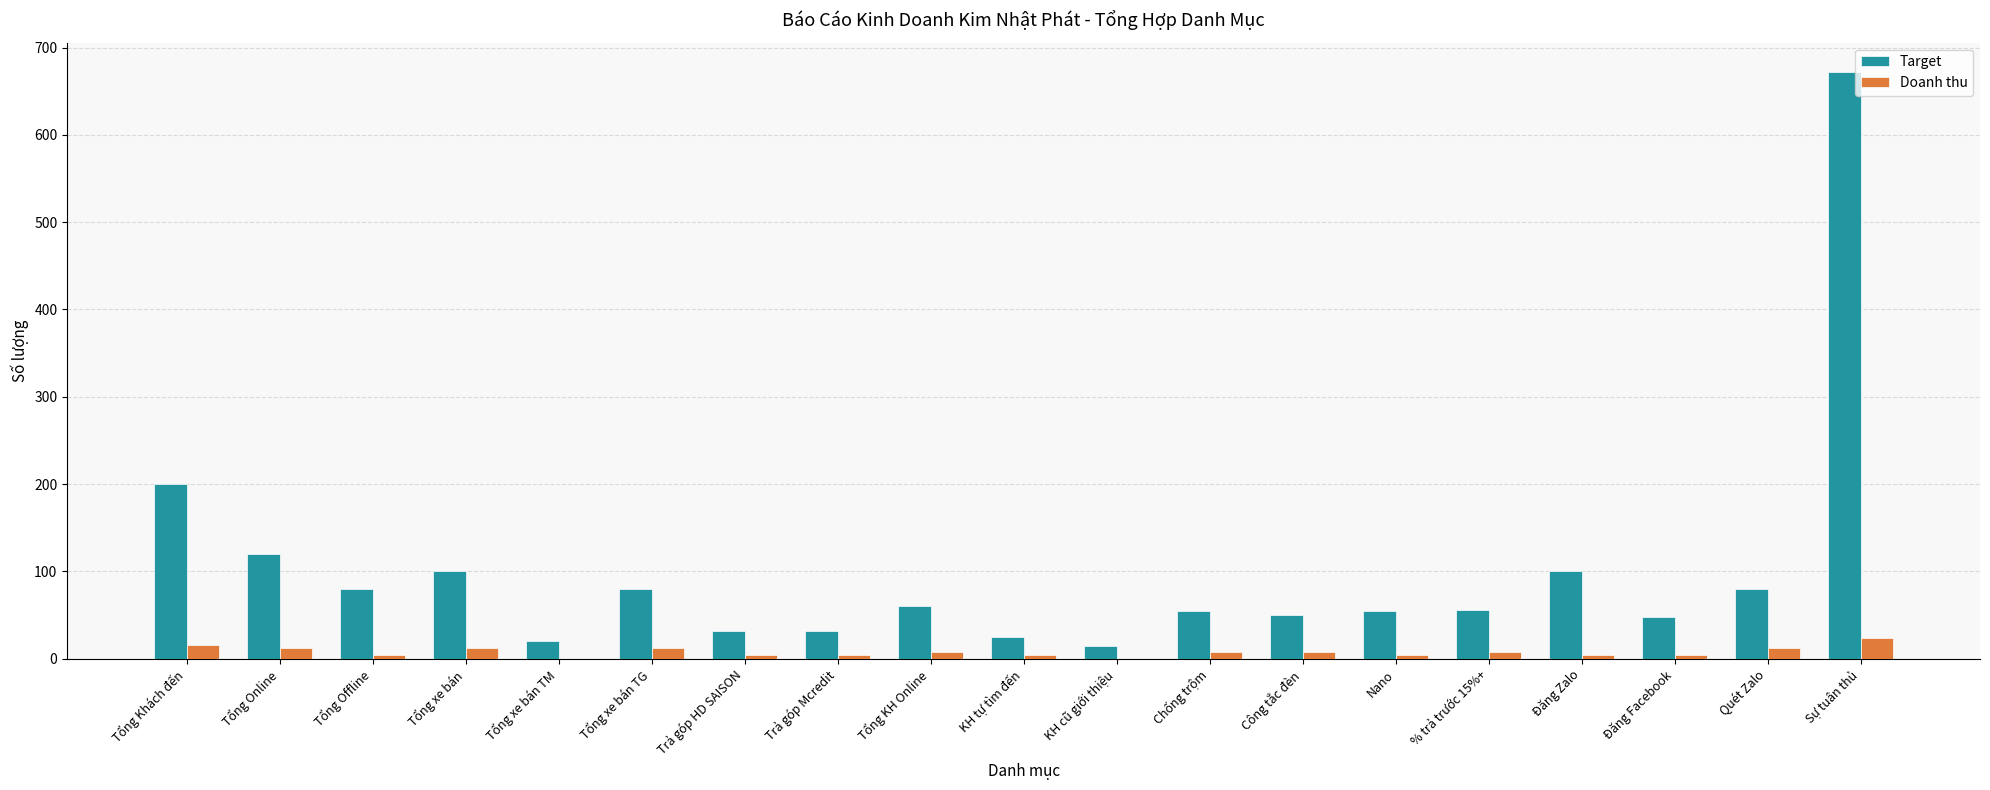

At which label is Target closest to 343?

Tổng Khách đến